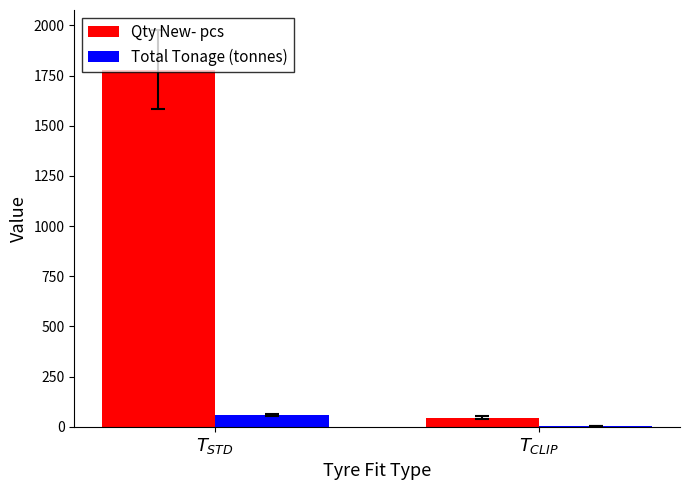

How many data points in Total Tonage (tonnes) are above 58?

1